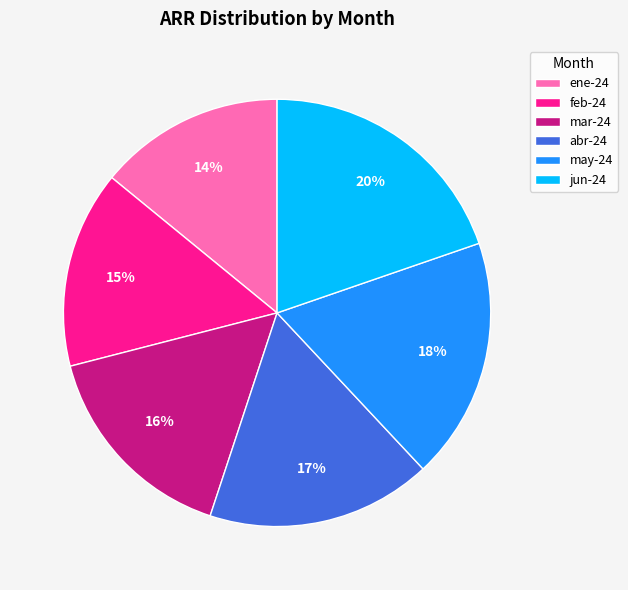

Is the sum of feb-24 and ene-24 greater than half?

No